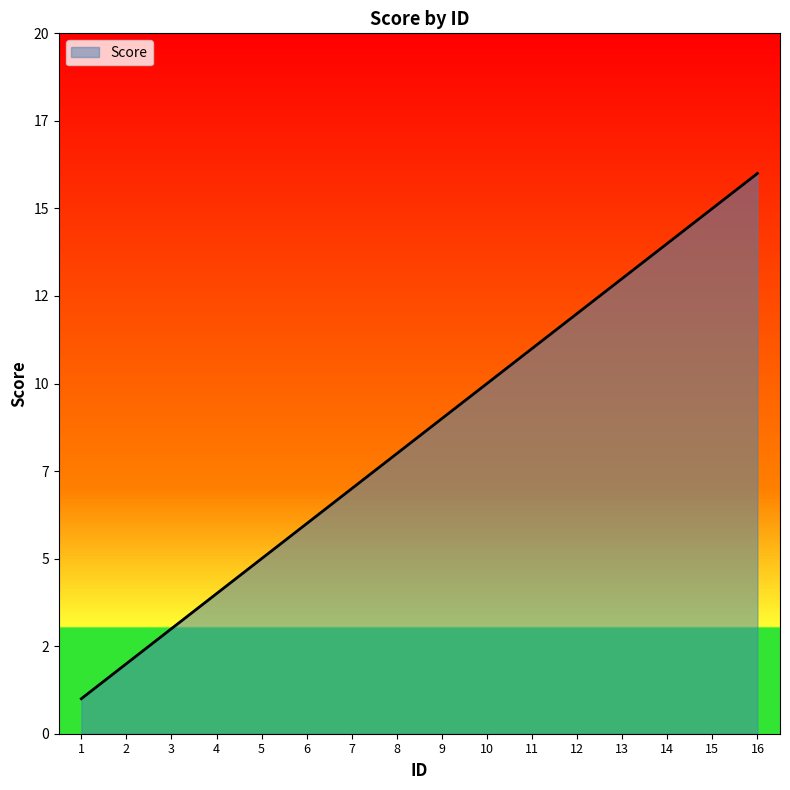

Reading right to left, what are all the values shown in this chart?

16	15	14	13	12	11	10	9	8	7	6	5	4	3	2	1